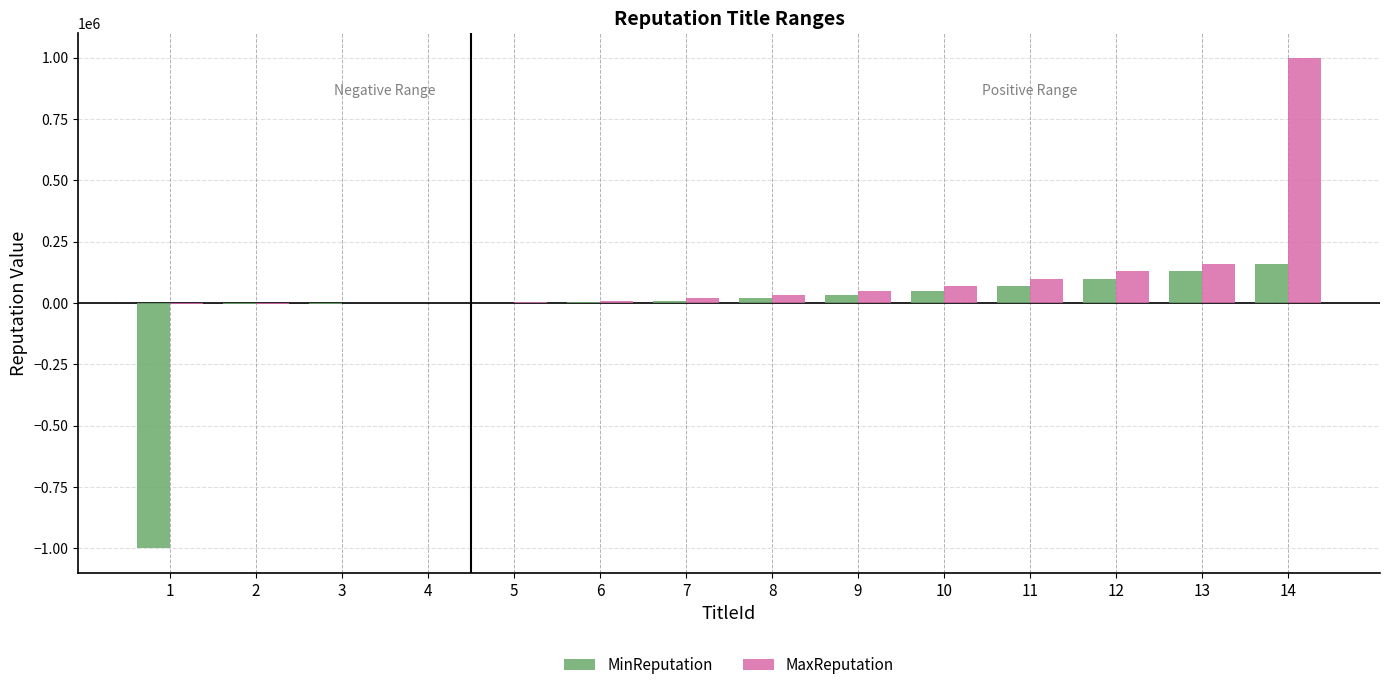

Which series changed the most between 3 and 14?

MaxReputation